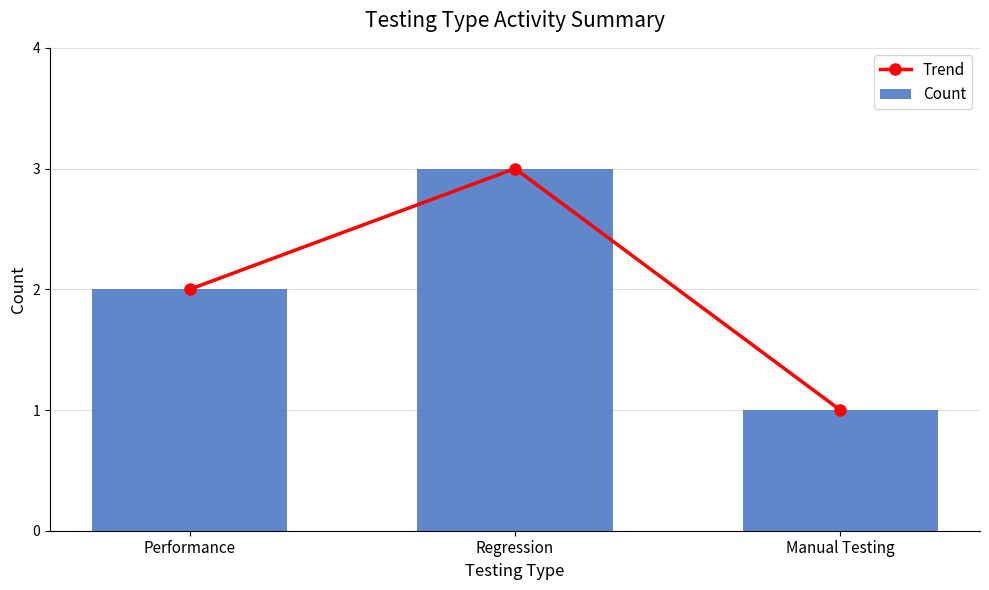

Is it true that Count equals 2 at Performance?

True